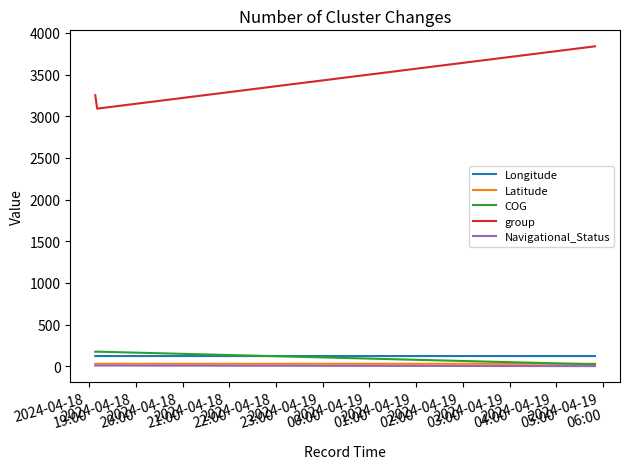

Which series has the largest total across all categories?

group